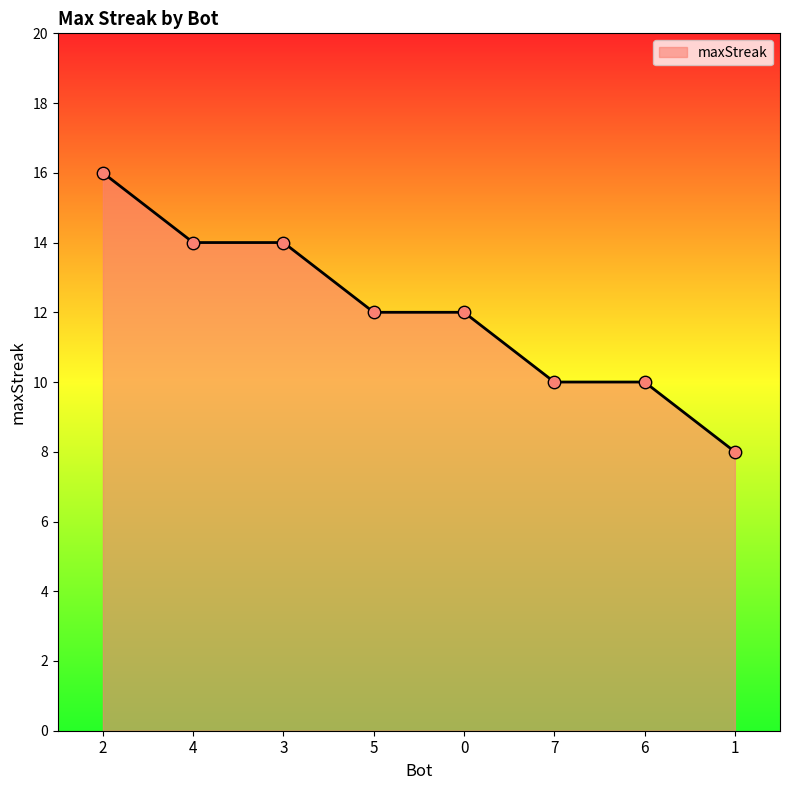

What is the change in value from 6 to 1?

-2